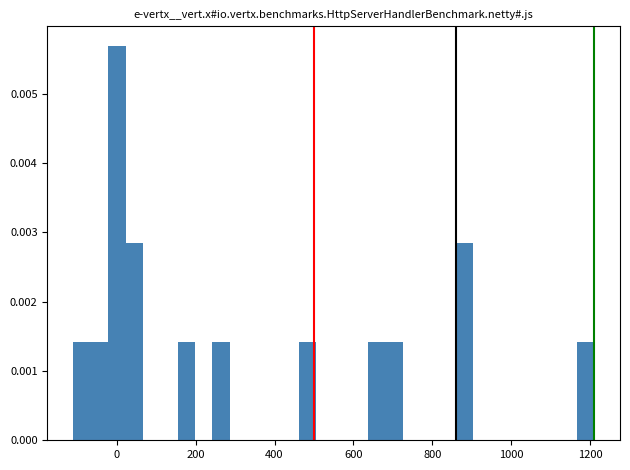

Read against the x-axis, roughly where is the centre of the tallest bar?

0